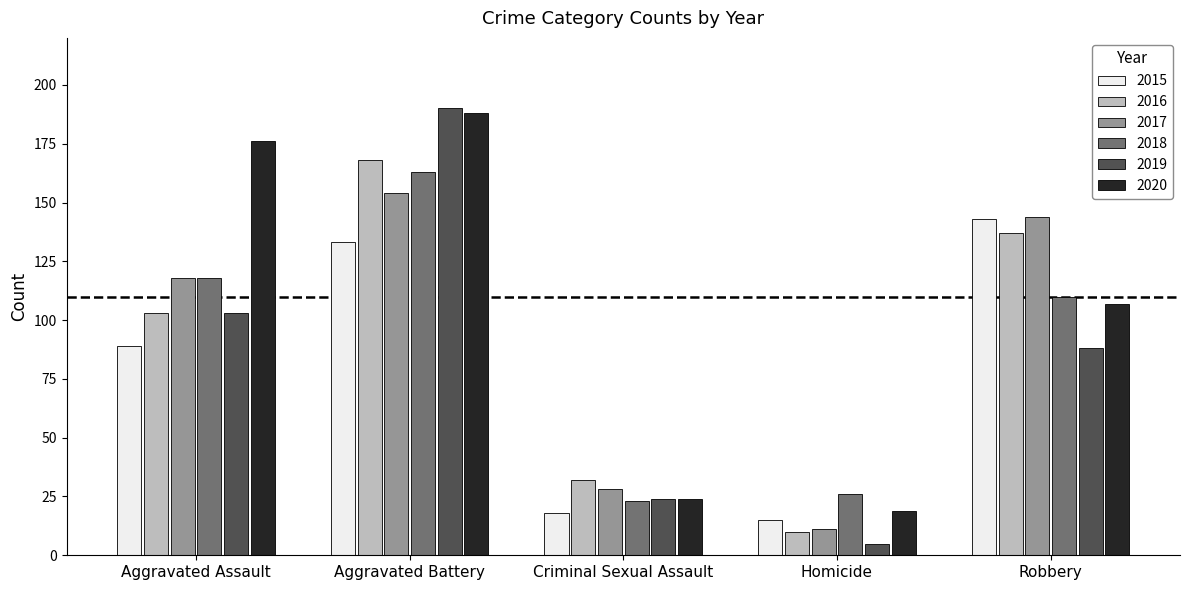

What is the sum of all 2019 values?

410